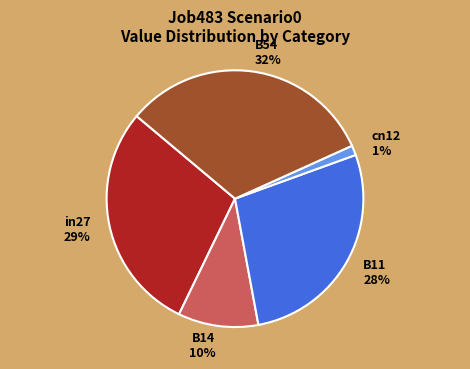

Is there a majority slice in this chart?

No